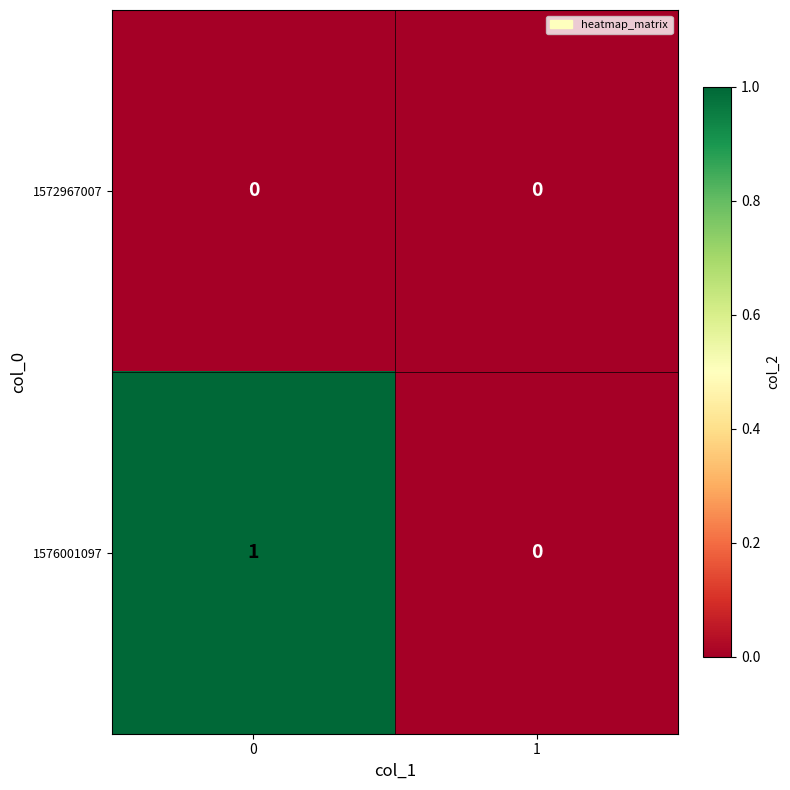

Between 0 and 1, which series saw the biggest shift?

1576001097